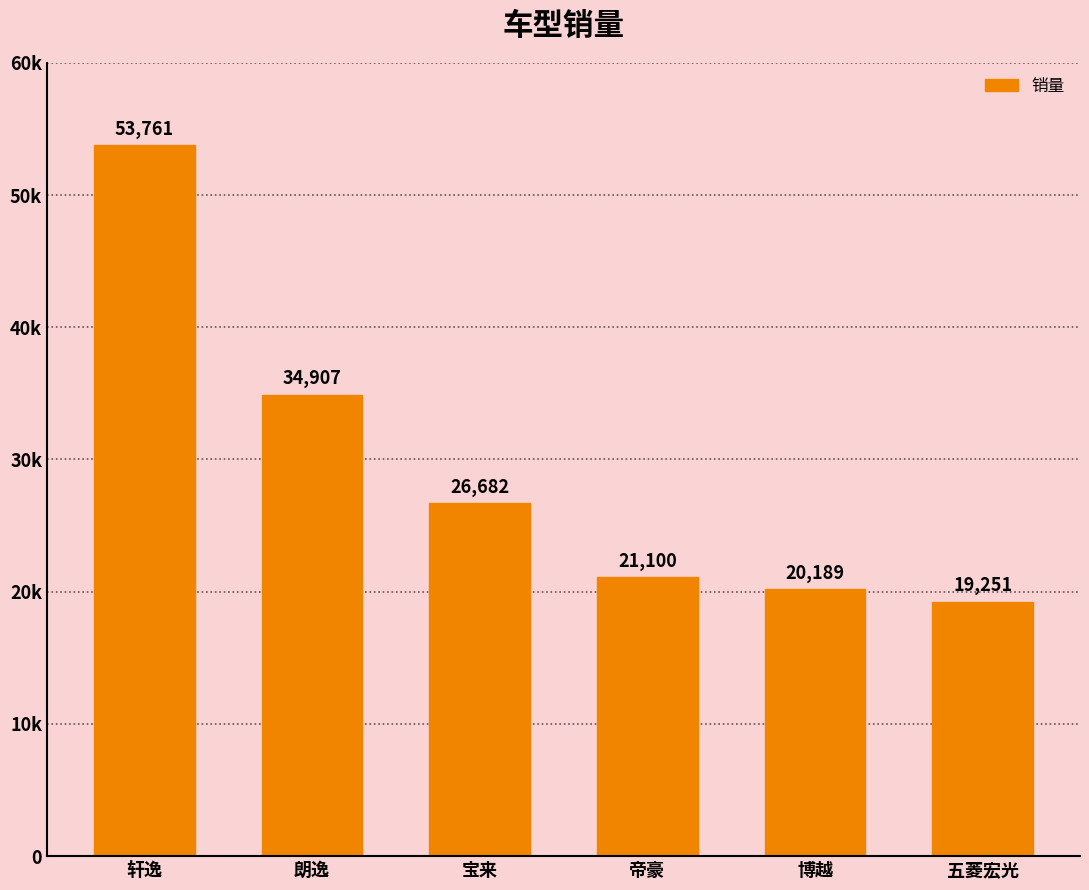

What is the label of the 5th bar from the left?

博越